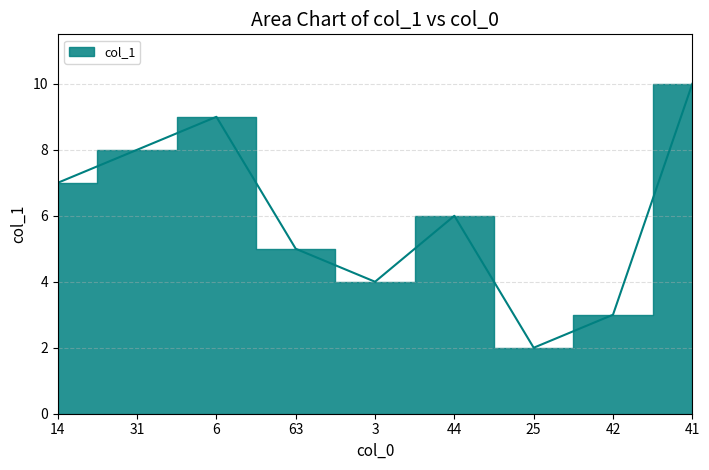

How many values are between 4 and 8?

5